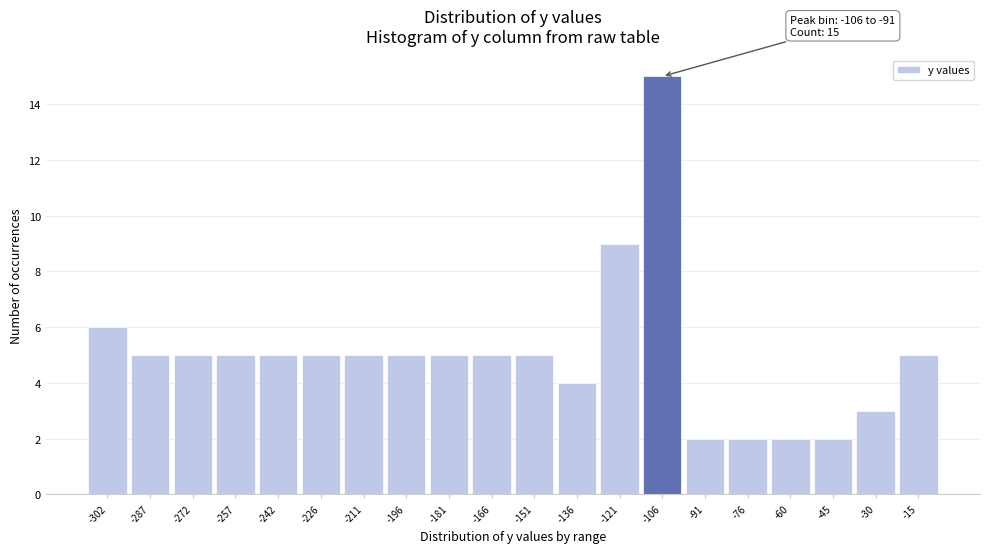

Reading left to right, extract all data points from this chart.

6	5	5	5	5	5	5	5	5	5	5	4	9	15	2	2	2	2	3	5